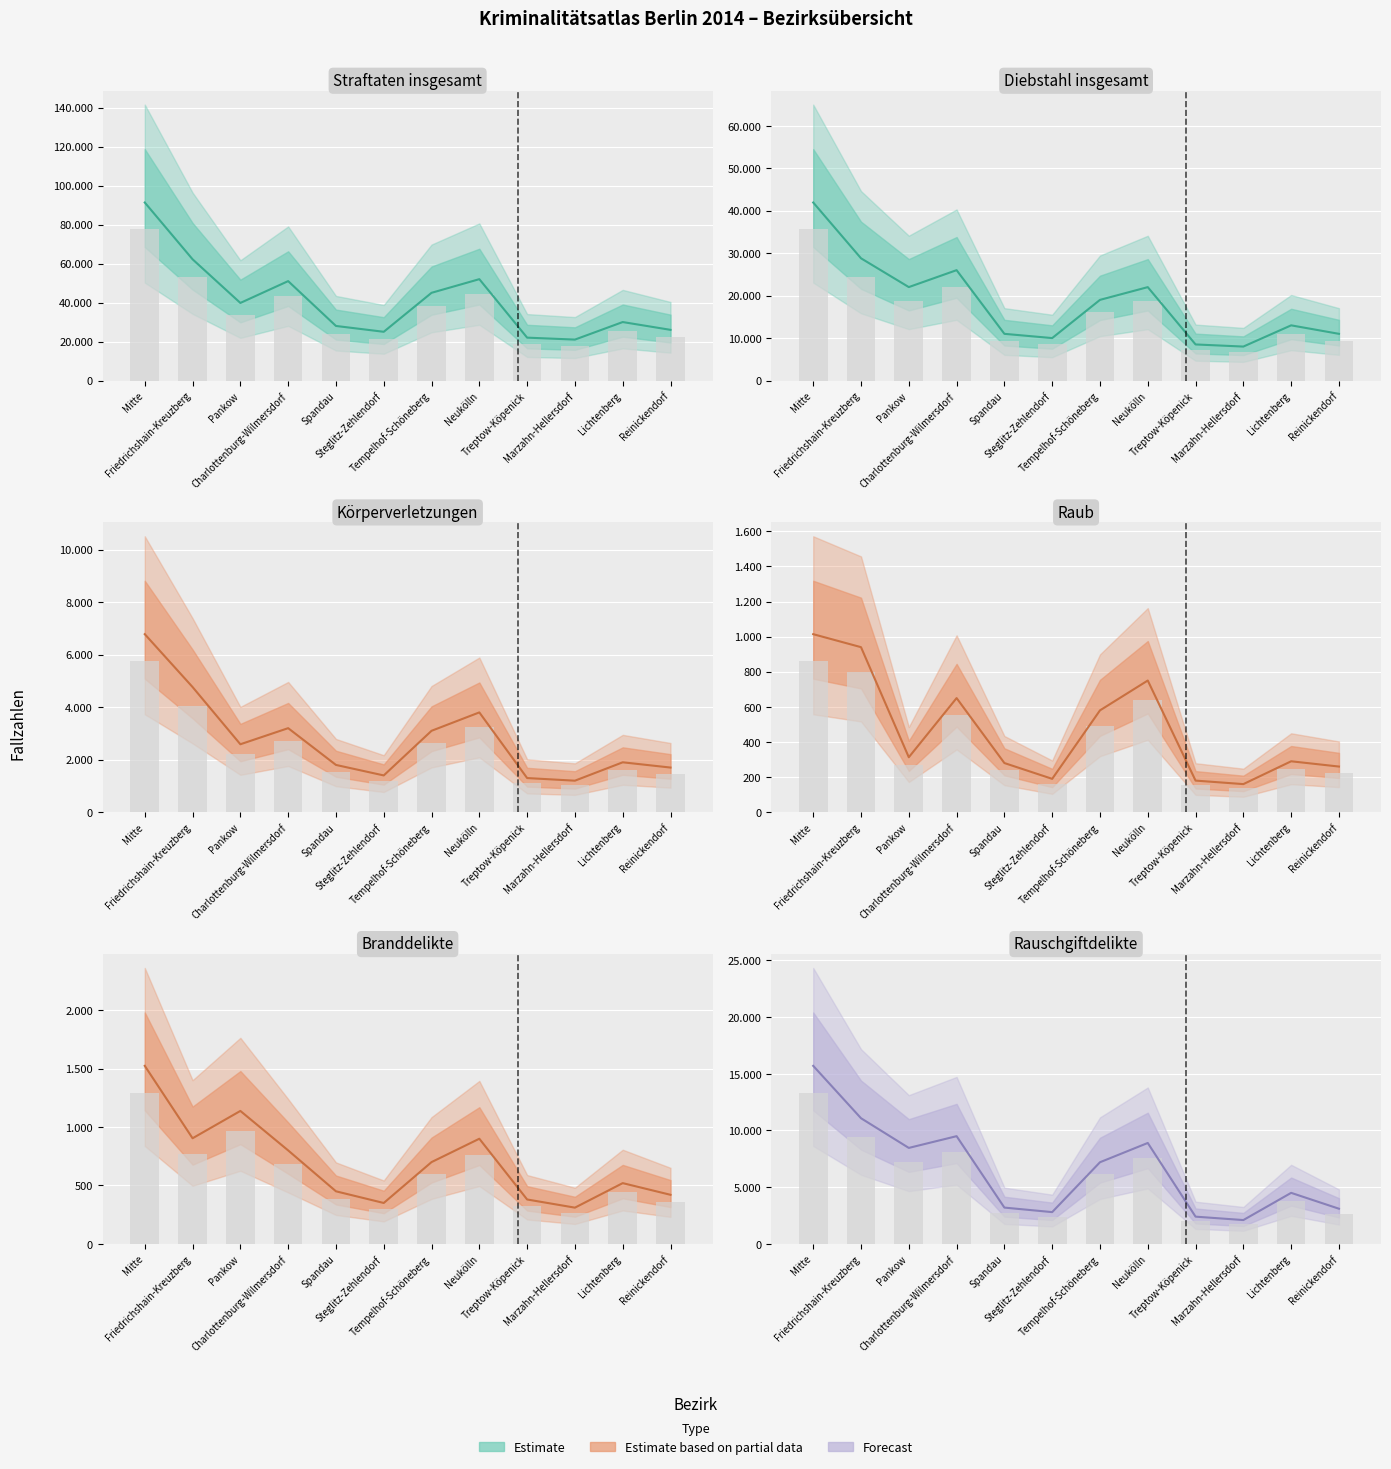

What is the value of the Straftaten insgesamt Linie bar at the 7th from the left?

45000